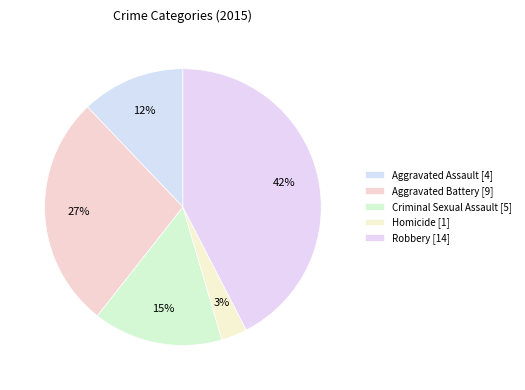

What portion of the pie excludes Homicide?

97.0%